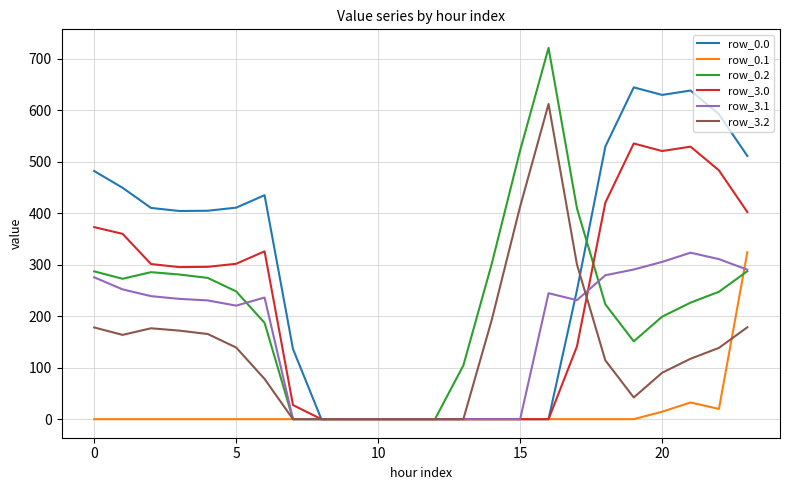

Which series has the widest spread of values?

row_0.2